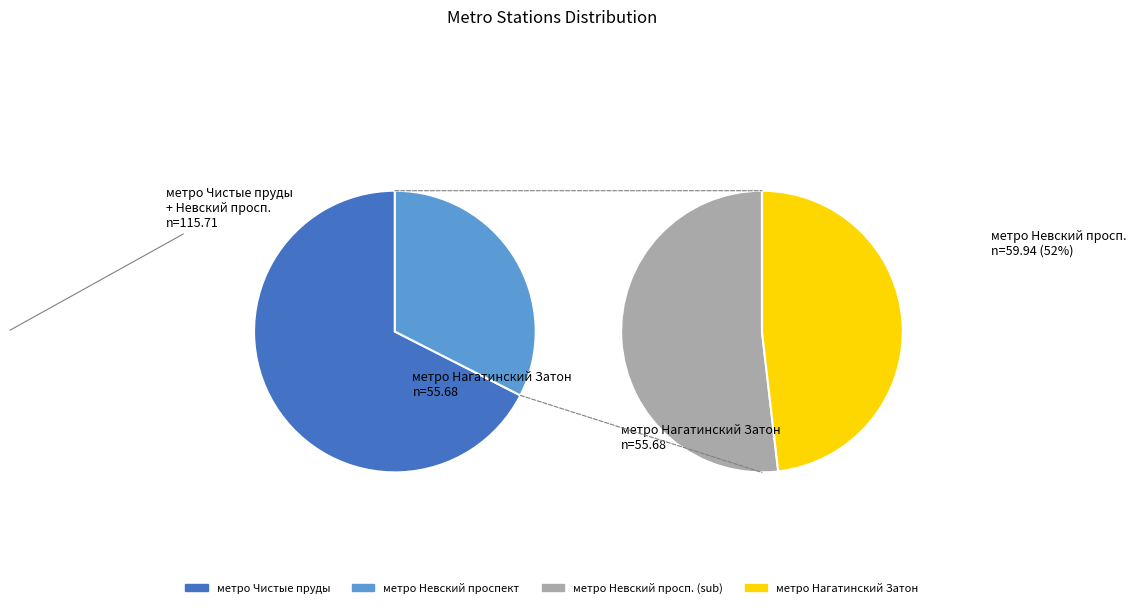

What is the total percentage of метро Невский проспект and метро Чистые пруды?

67.5%